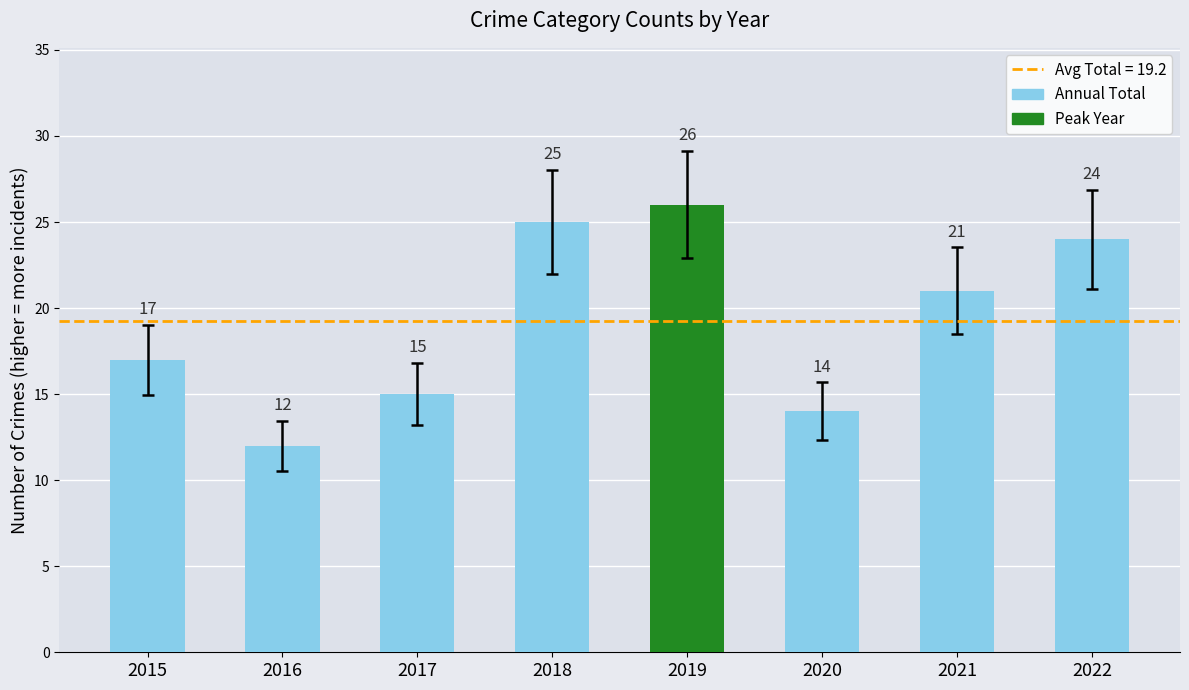

What is the change in value from 2017 to 2022?

+9